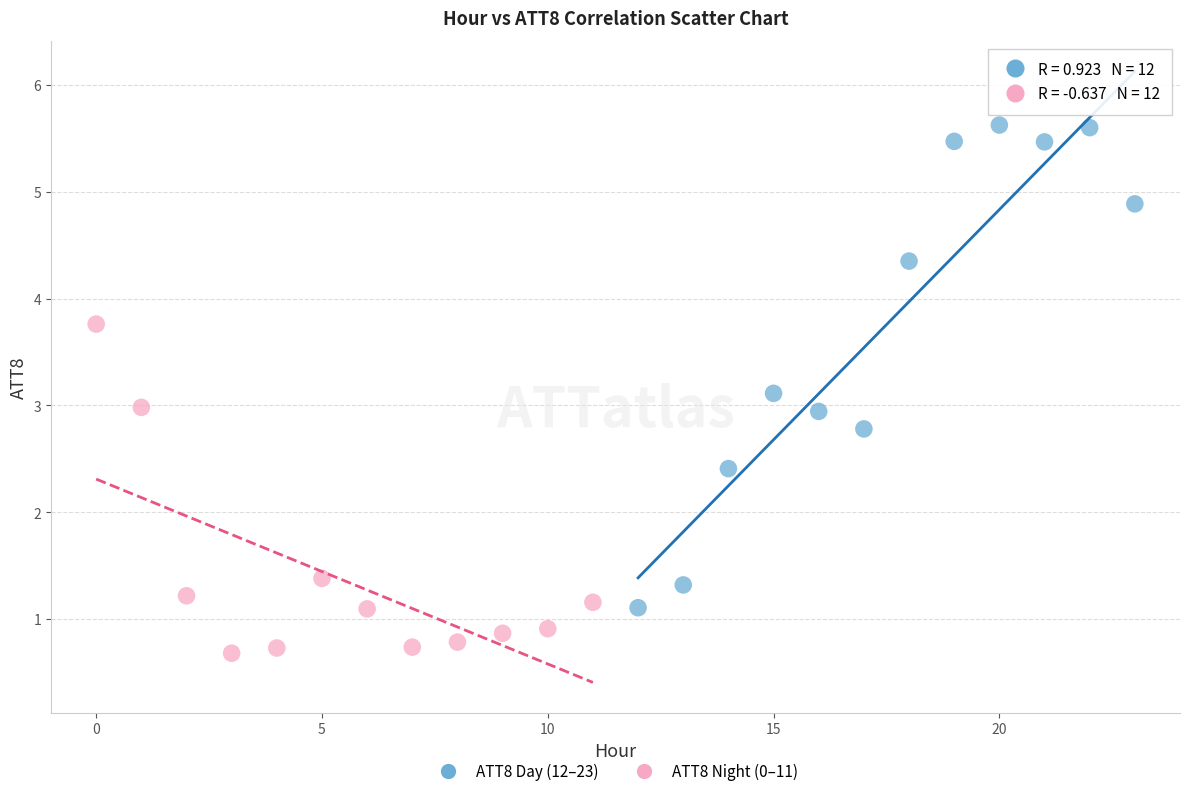

Which series reaches the maximum Y coordinate?

ATT8 Day (12–23)